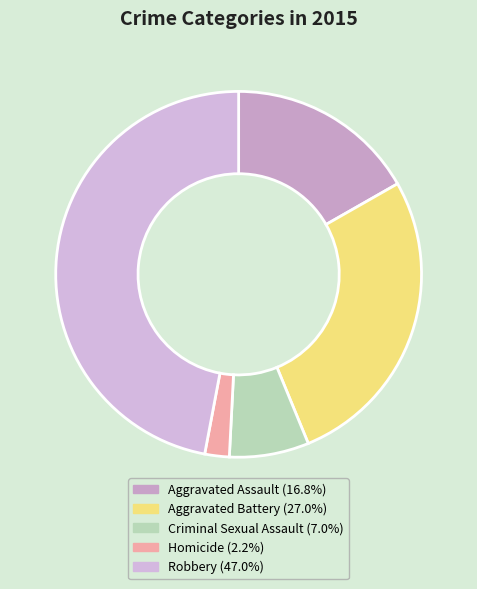

Which category has the biggest portion of the pie?

Robbery